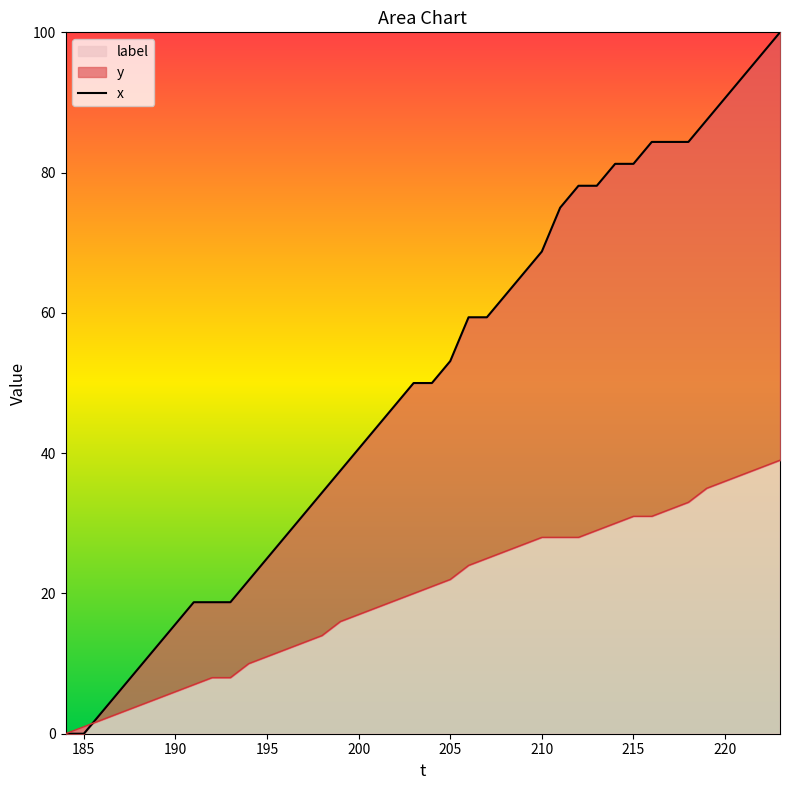

True or false: the data has more than 0 interior local peaks.

False